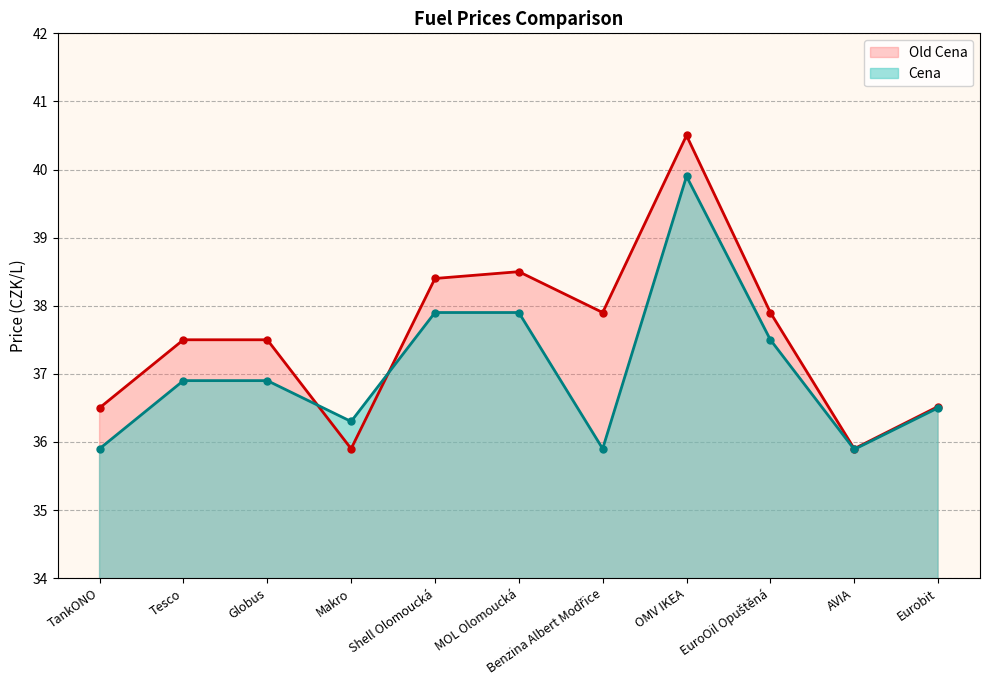

Reading left to right, transcribe all the data shown in this chart.

Old Cena: TankONO=36.5	Tesco=37.5	Globus=37.5	Makro=35.9	Shell Olomoucká=38.4	MOL Olomoucká=38.5	Benzina Albert Modřice=37.9	OMV IKEA=40.5	EuroOil Opuštěná=37.9	AVIA=35.9	Eurobit=36.5
Cena: TankONO=35.9	Tesco=36.9	Globus=36.9	Makro=36.3	Shell Olomoucká=37.9	MOL Olomoucká=37.9	Benzina Albert Modřice=35.9	OMV IKEA=39.9	EuroOil Opuštěná=37.5	AVIA=35.9	Eurobit=36.5